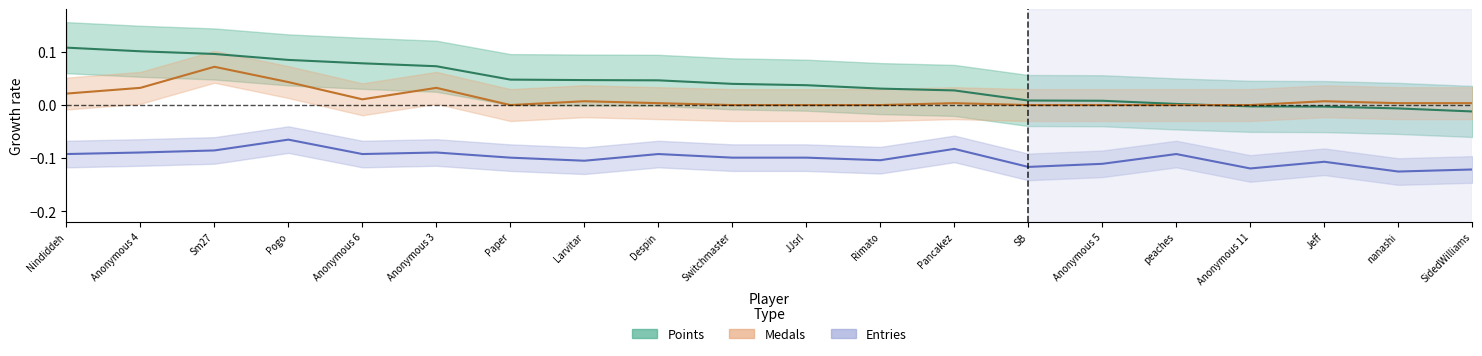

Reading right to left, what are all the values shown in this chart?

Points: -0.0	-0.0	-0.0	-0.0	0.0	0.0	0.0	0.0	0.0	0.0	0.0	0.0	0.0	0.0	0.1	0.1	0.1	0.1	0.1	0.1
Medals: 0.0	0.0	0.0	0.0	0.0	0.0	0.0	0.0	0.0	0.0	0.0	0.0	0.0	0.0	0.0	0.0	0.0	0.1	0.0	0.0
Entries: -0.1	-0.1	-0.1	-0.1	-0.1	-0.1	-0.1	-0.1	-0.1	-0.1	-0.1	-0.1	-0.1	-0.1	-0.1	-0.1	-0.1	-0.1	-0.1	-0.1